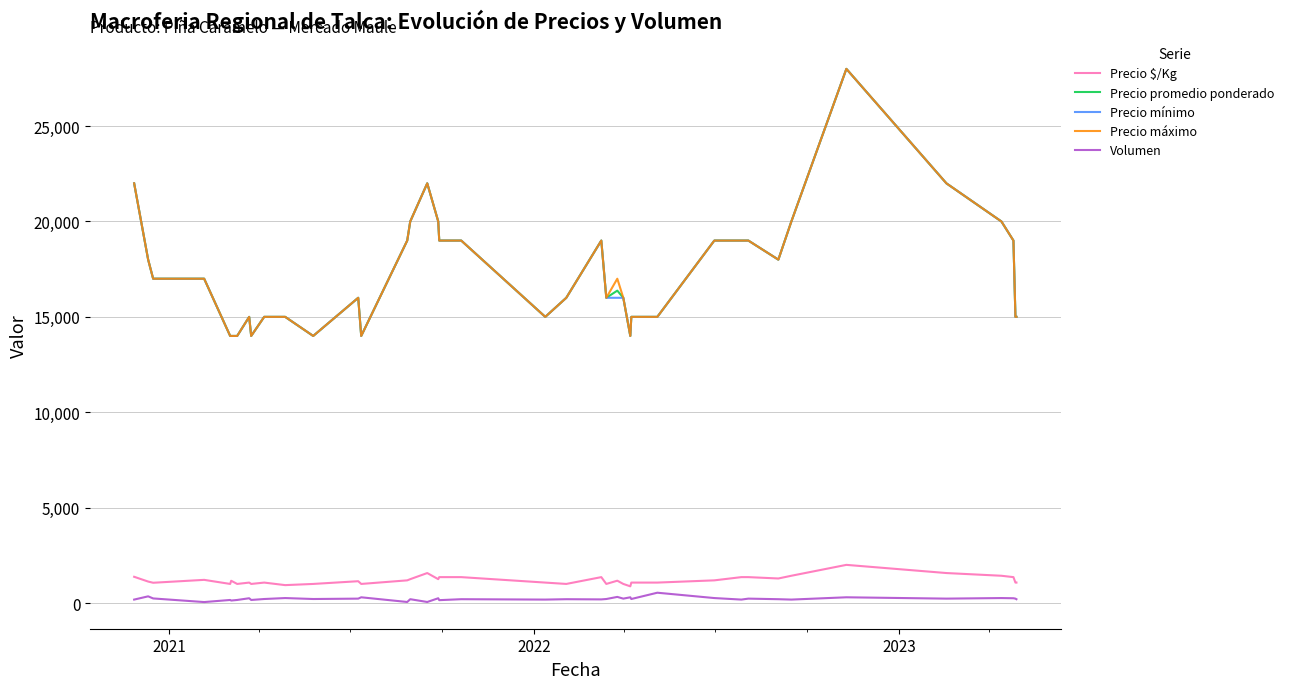

Does the chart have visible grid lines?

Yes